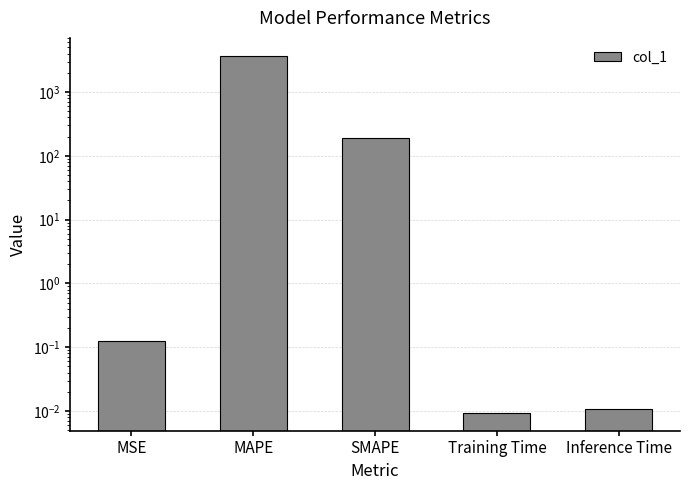

Rank the categories by value from highest to lowest.

MAPE, SMAPE, MSE, Inference Time, Training Time